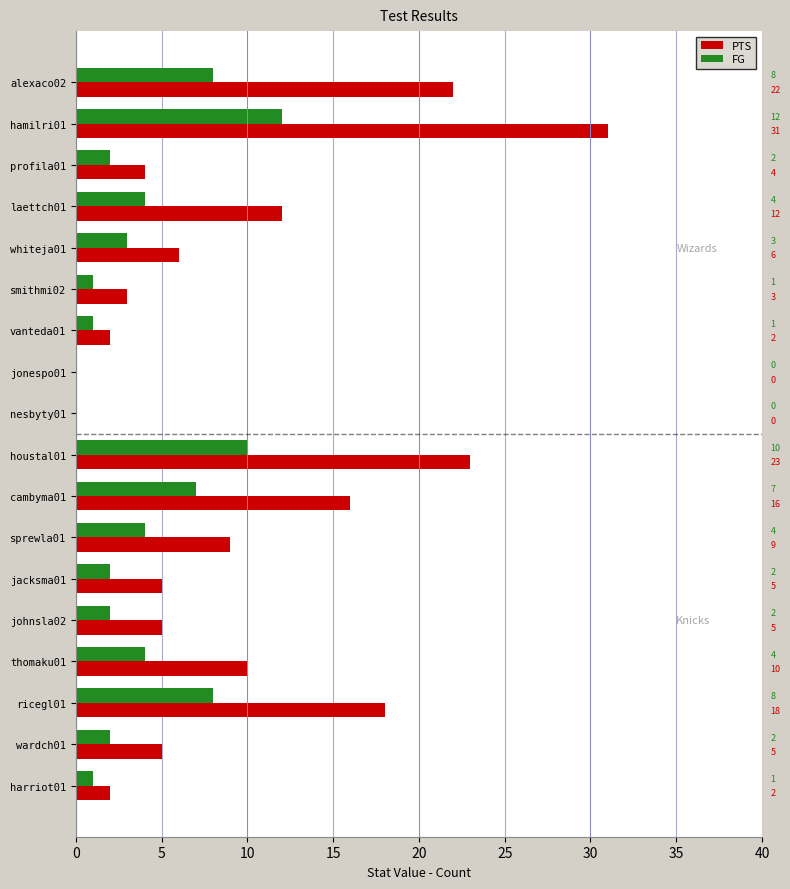

Read the PTS value at smithmi02.

3